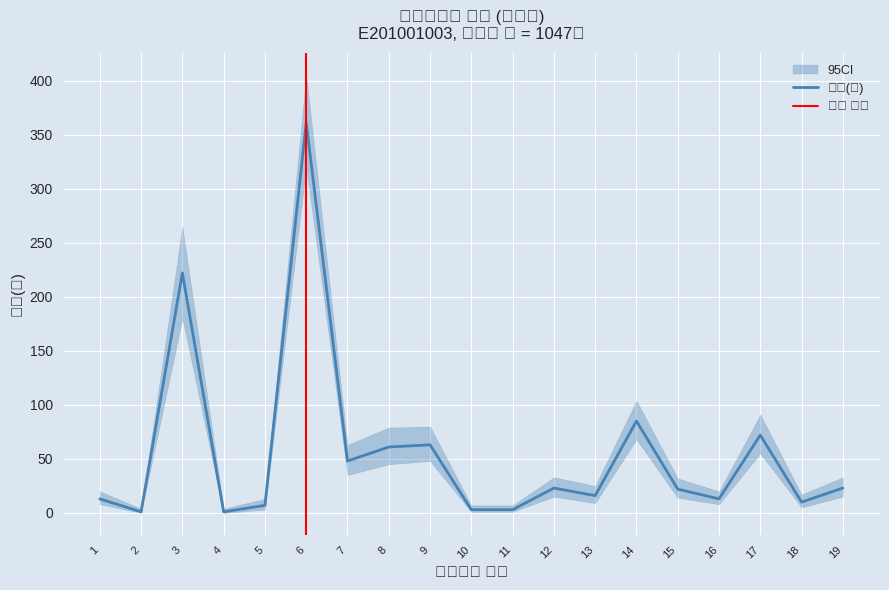

The 빈도(명) series shows 85 at 14. True or false?

True